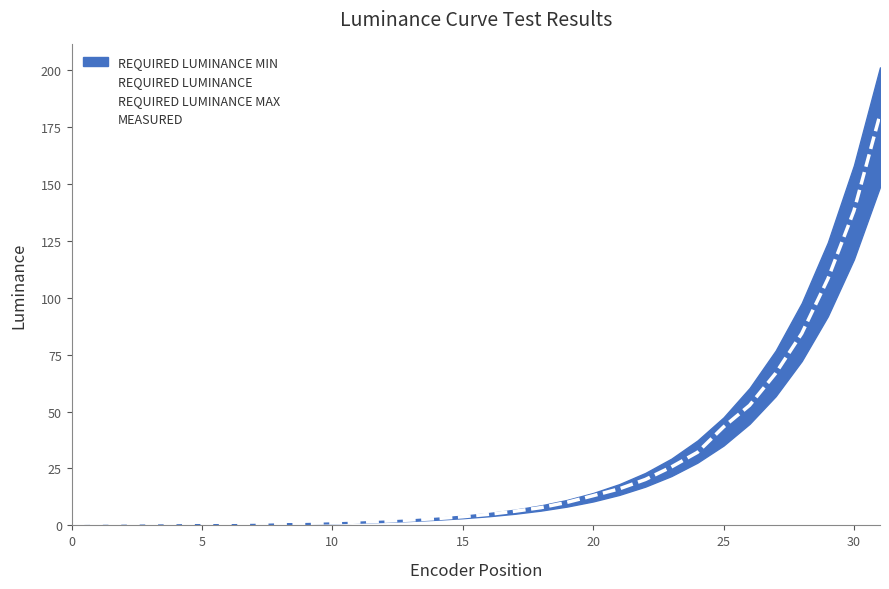

The chart shows a value of 10.2 at 17. True or false?

False